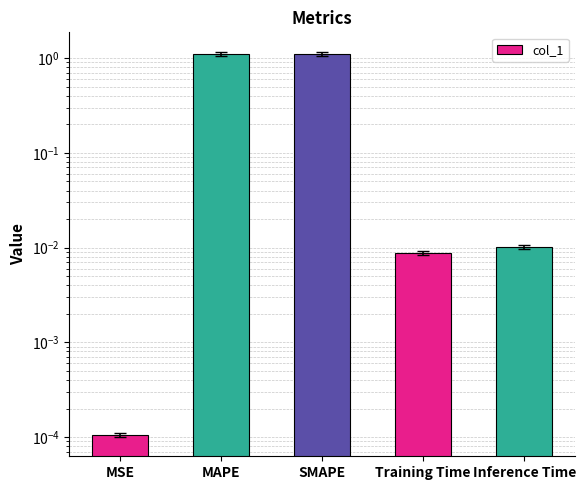

The value at Inference Time is 0.0. True or false?

True